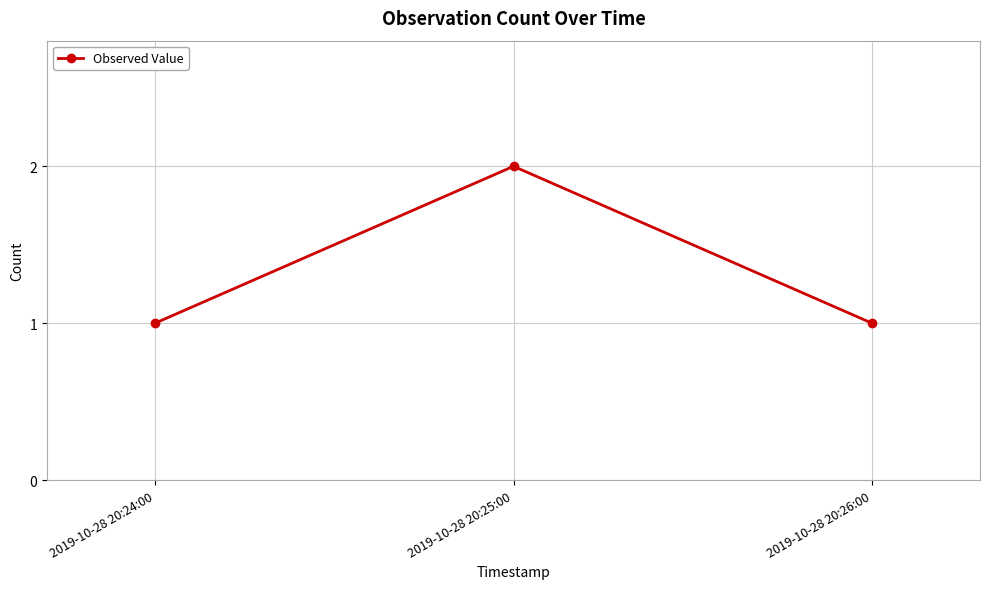

Approximately how many times larger is the value at 2019-10-28 20:25:00 compared to 2019-10-28 20:24:00?

2.0